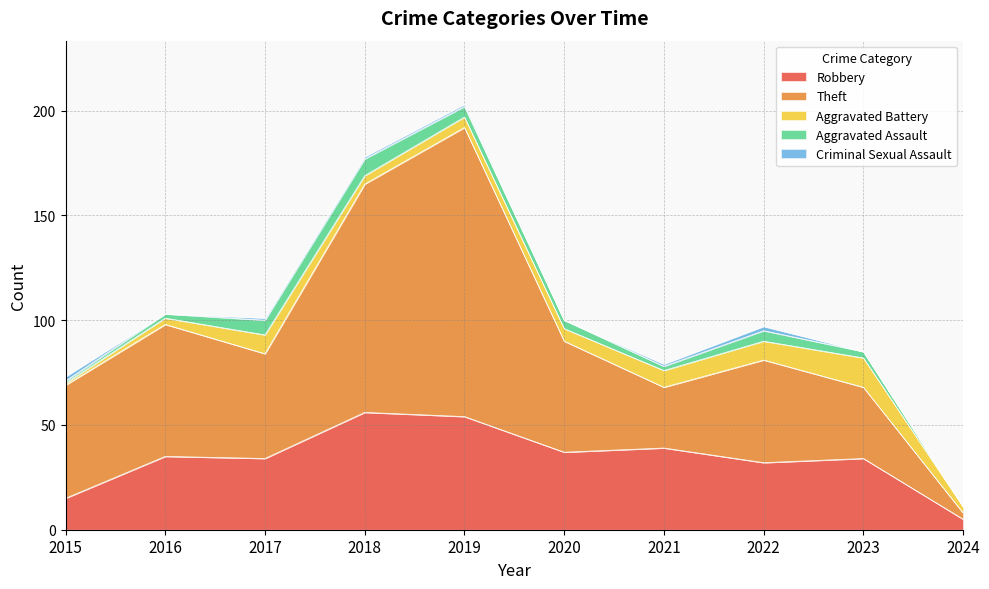

Where is Theft nearest to the value 70?

2016